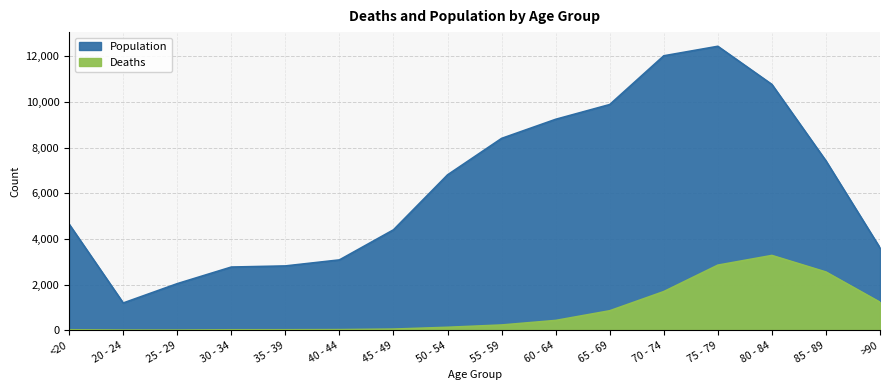

Which series has the largest range (max minus min)?

Population